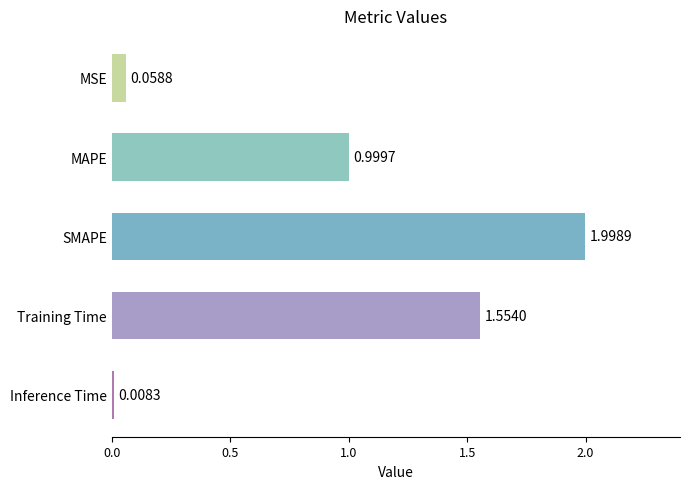

How many bars are there in total?

5